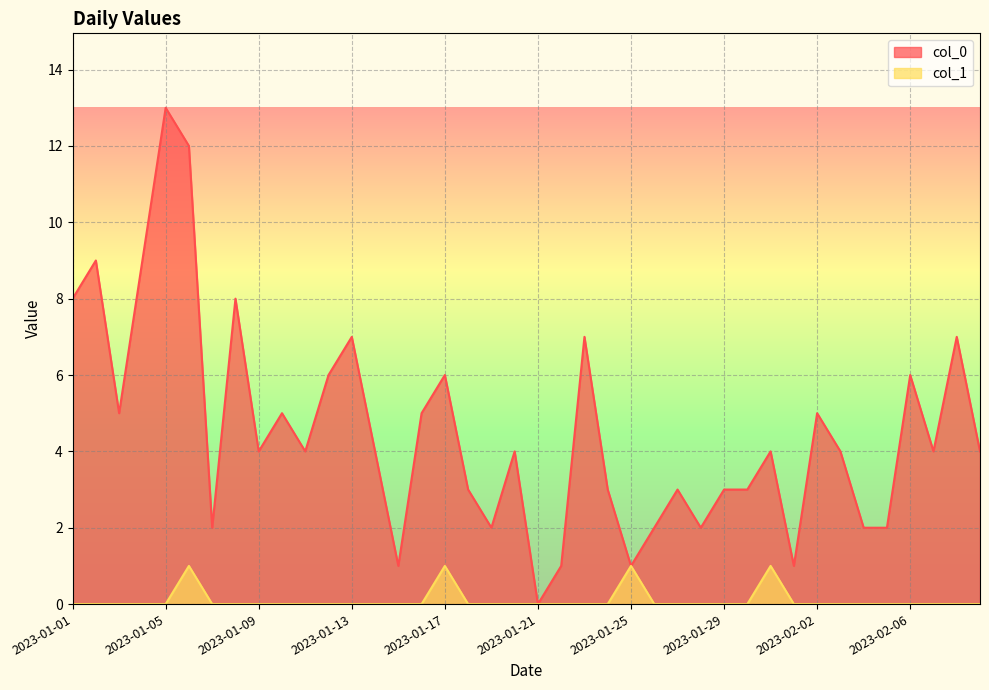

The col_0 series shows 9 at 2023-01-02. True or false?

True